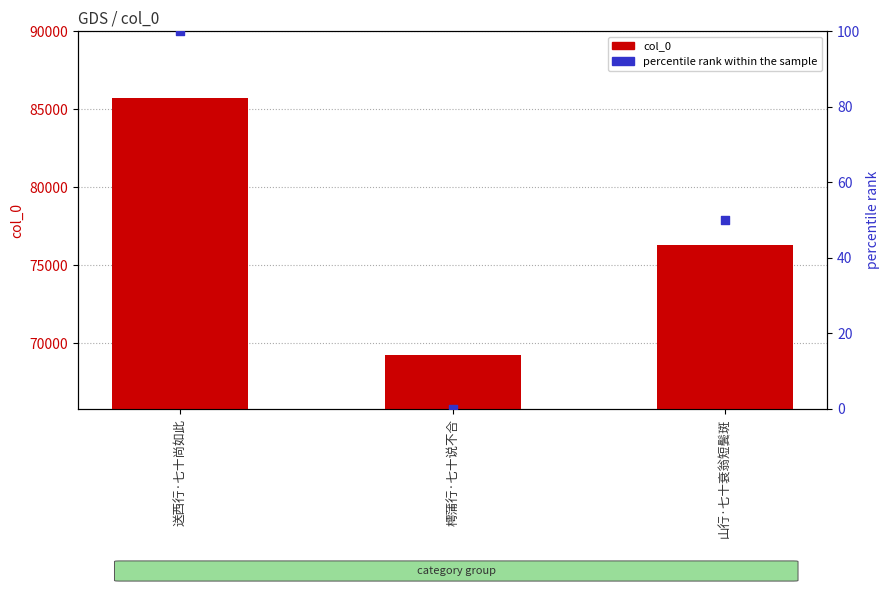

Which series reaches the maximum Y coordinate?

col_0